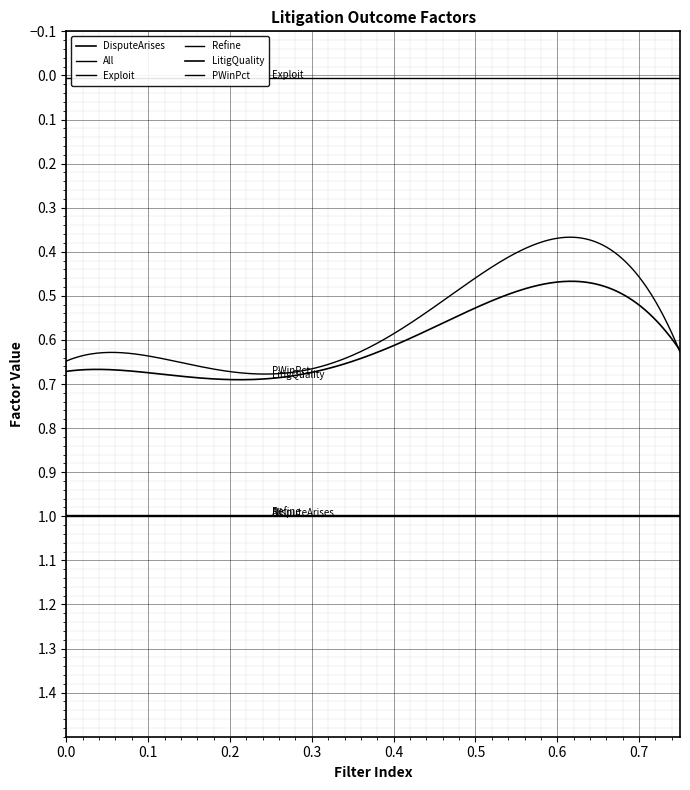

Does the chart display data point markers on the line(s)?

No